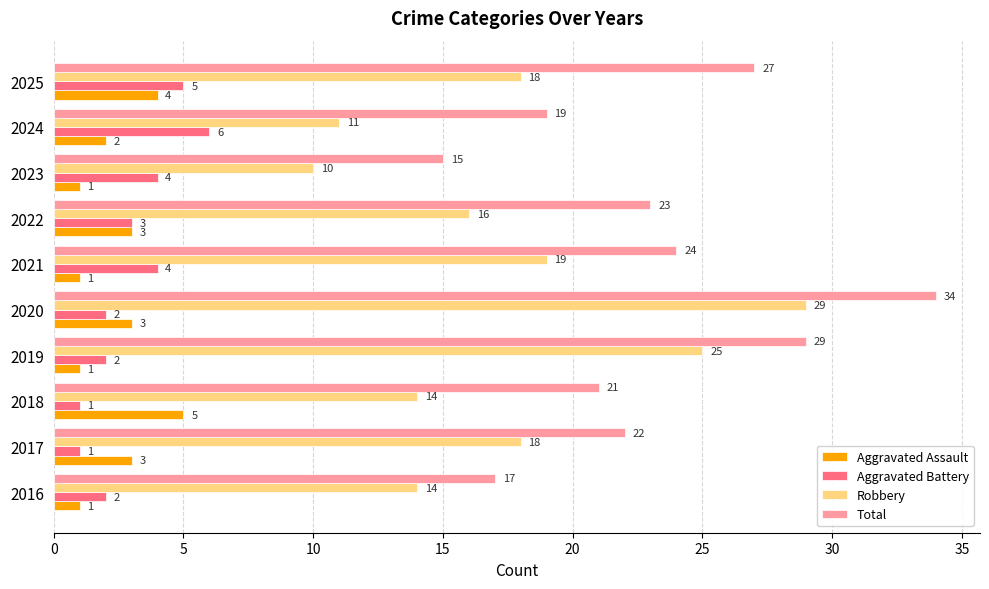

What is the difference between the second highest and minimum values in the Total series?

14